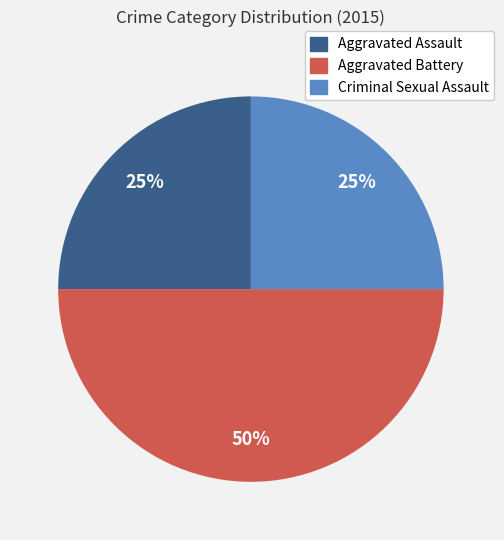

To the nearest percent, what is the average slice percentage?

33%